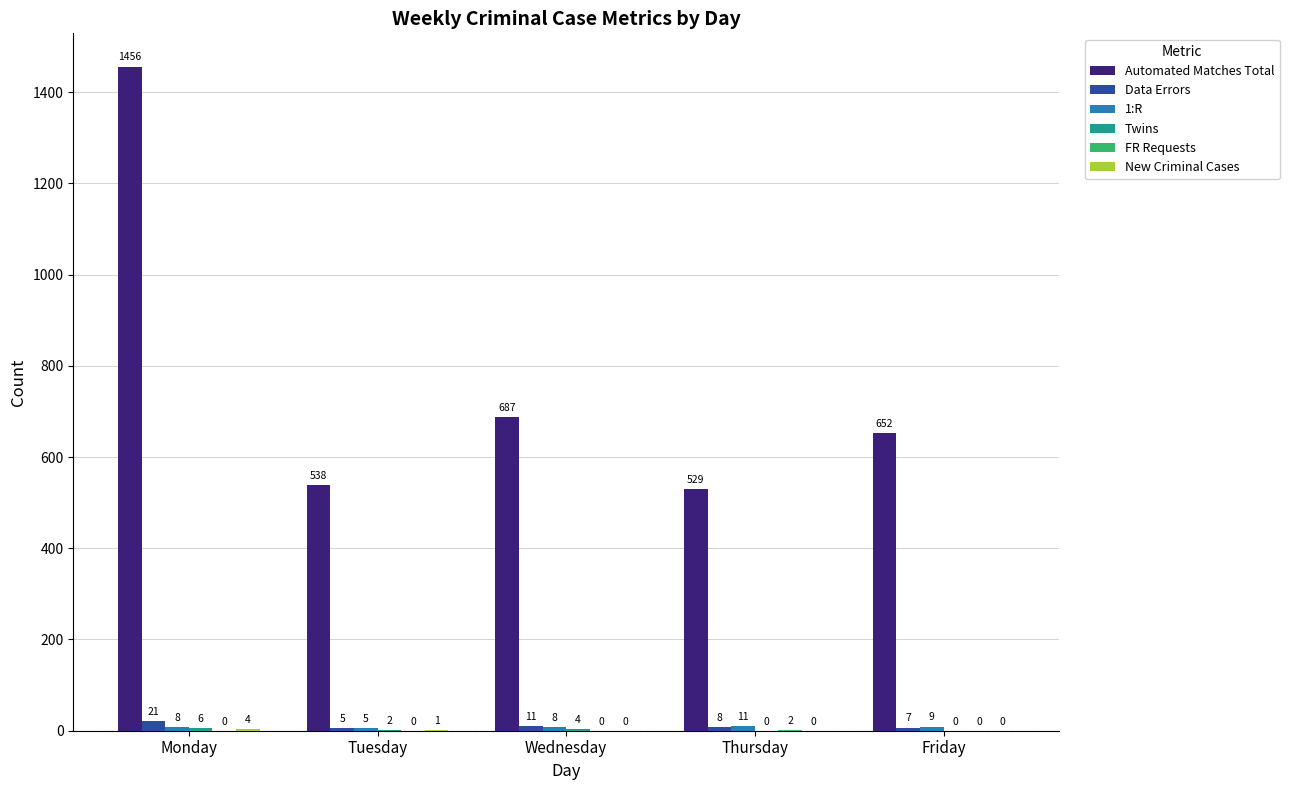

Which series has the largest total across all categories?

Automated Matches Total